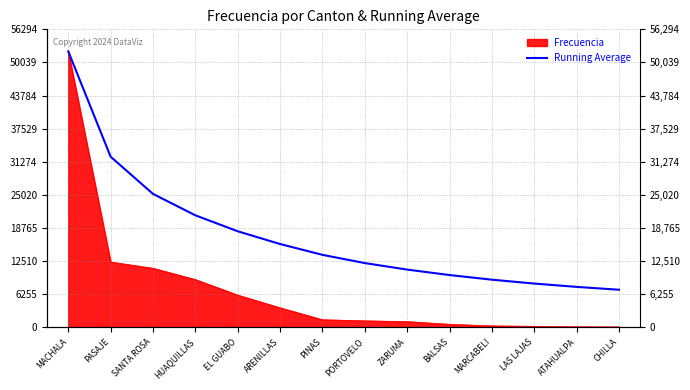

What is the greatest value displayed?

52124.0